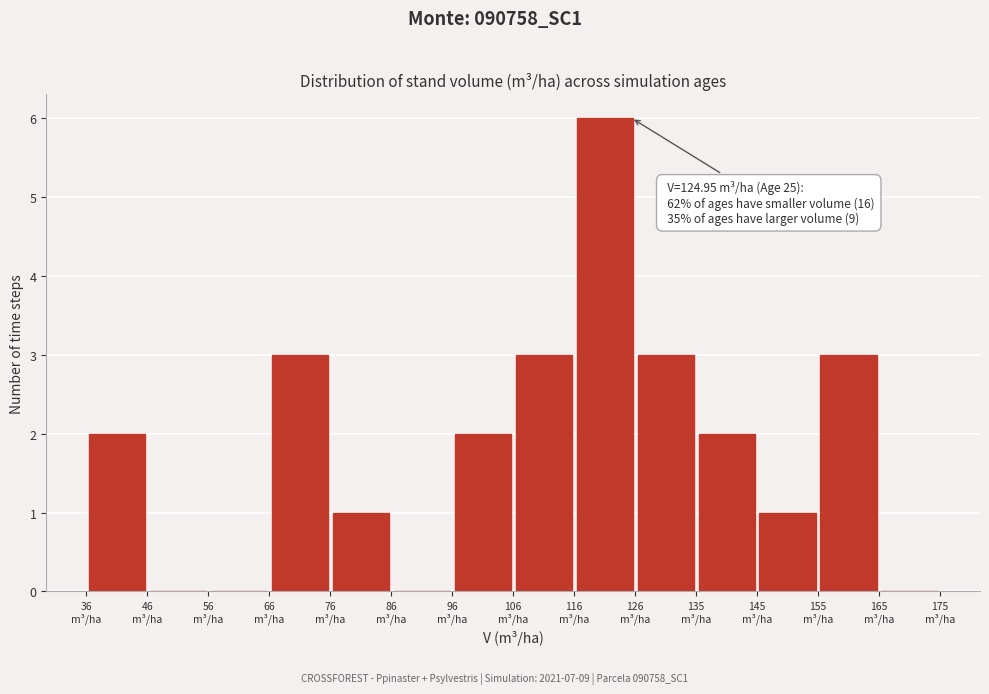

Over which range of the x-axis is the bar tallest?

116 to 126